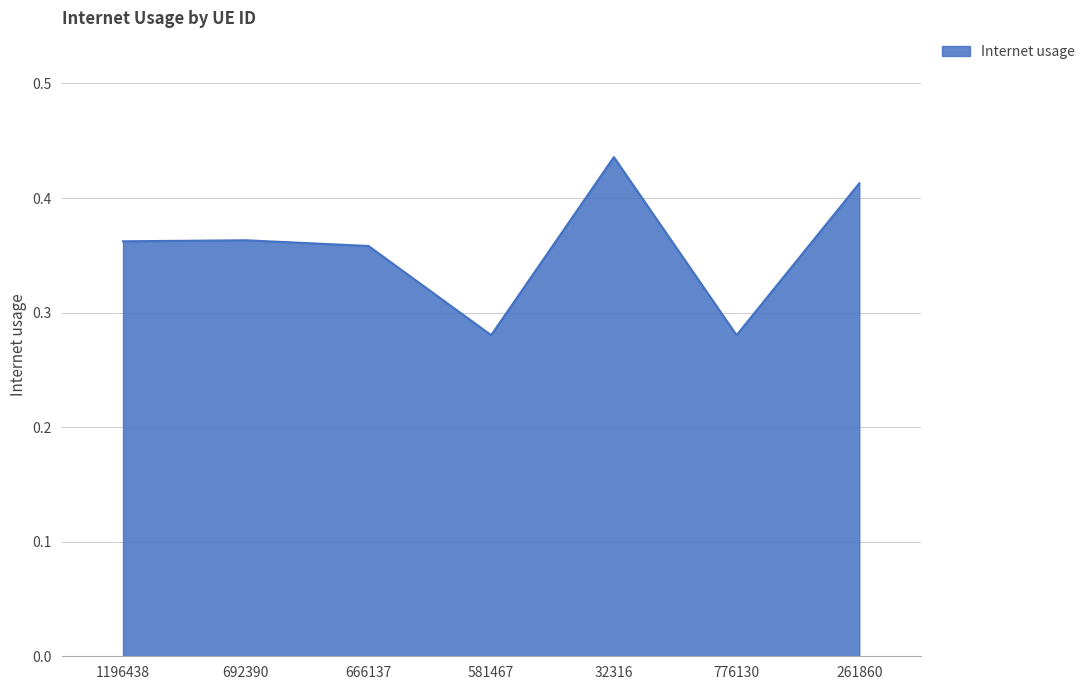

How many values are between 0 and 1?

7